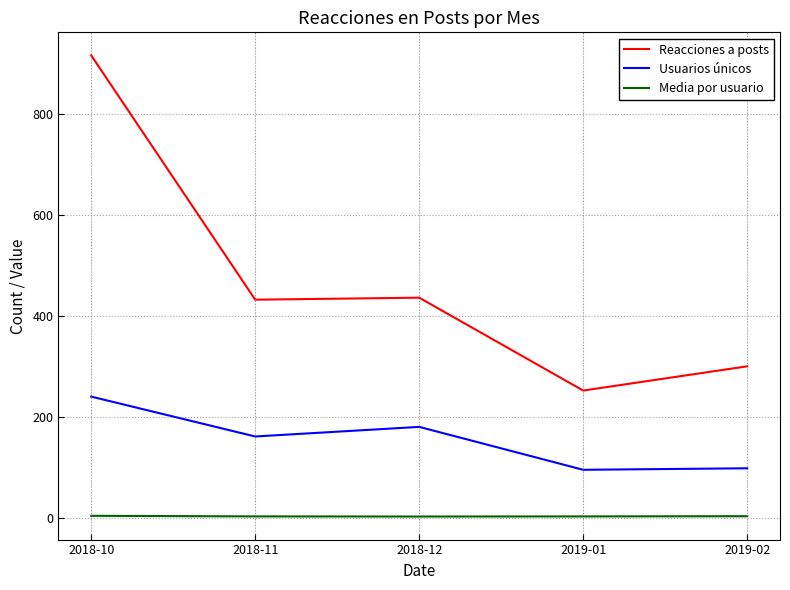

True or false: Media por usuario and Usuarios únicos intersect in this chart.

False